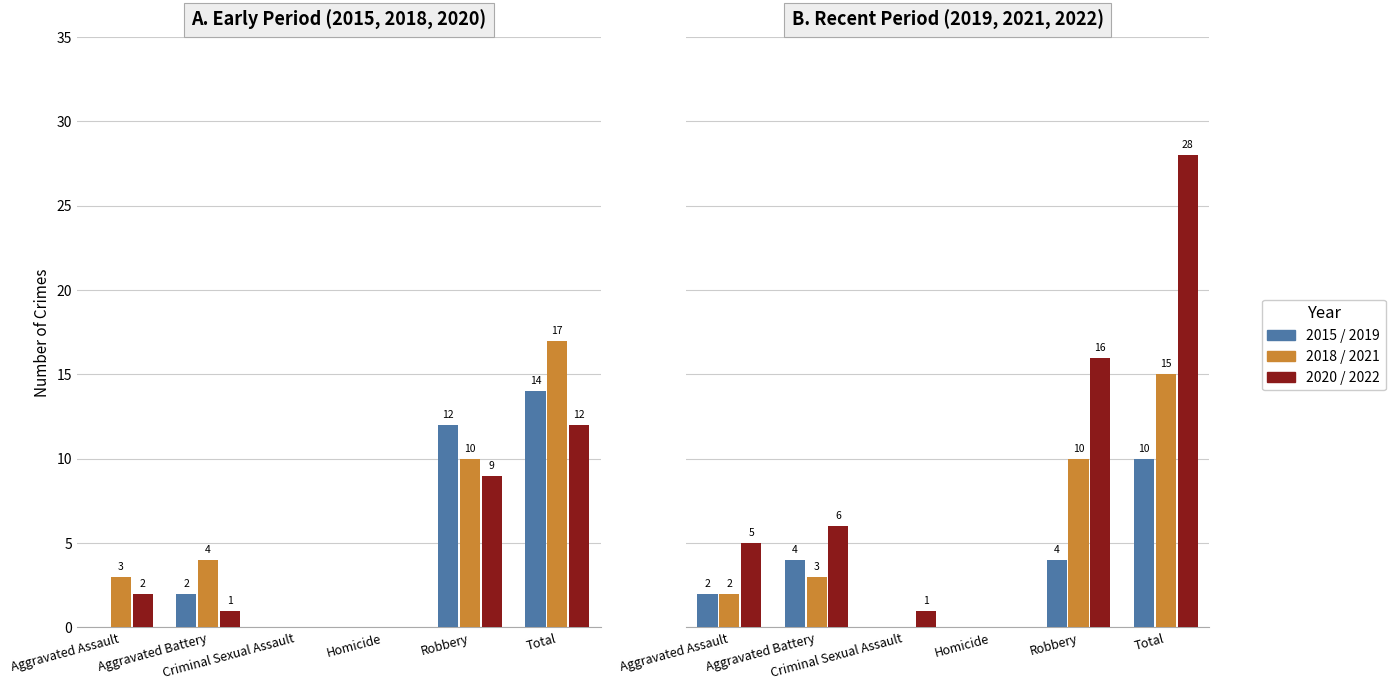

The 2019 series shows 2 at Robbery. True or false?

False